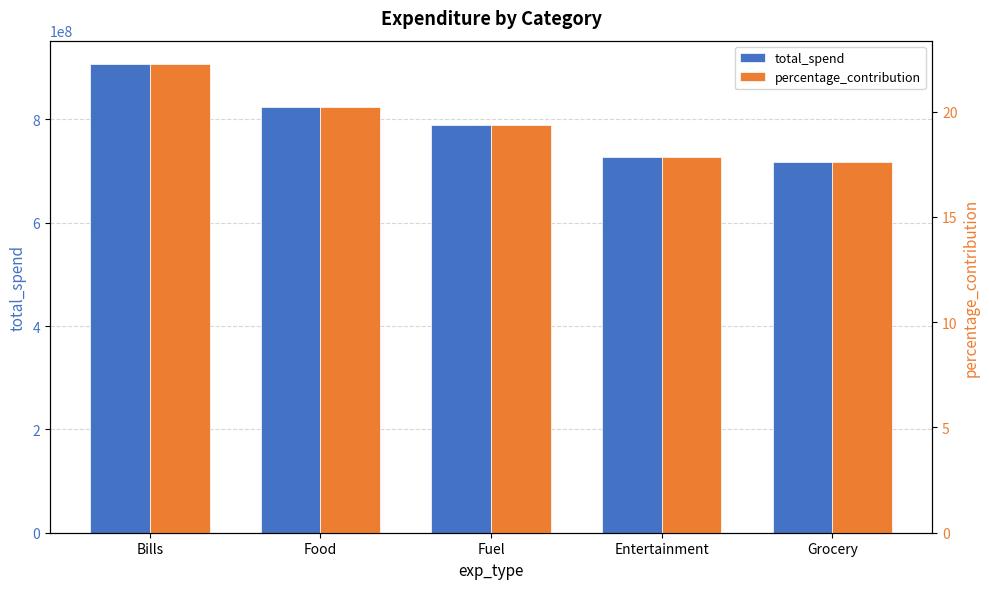

The value of total_spend at Food is 1207982415.0. True or false?

False